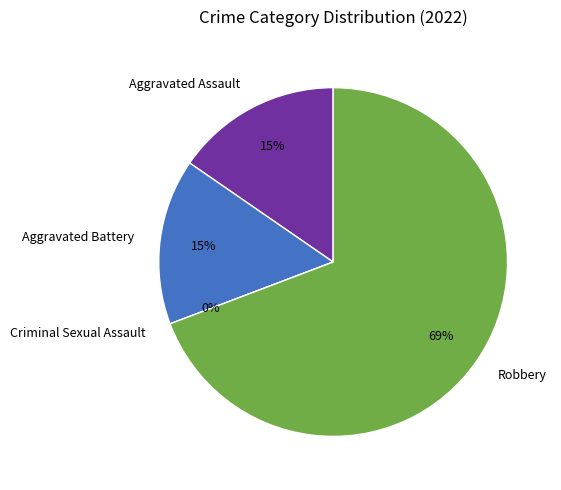

Is Robbery the majority of the pie?

Yes